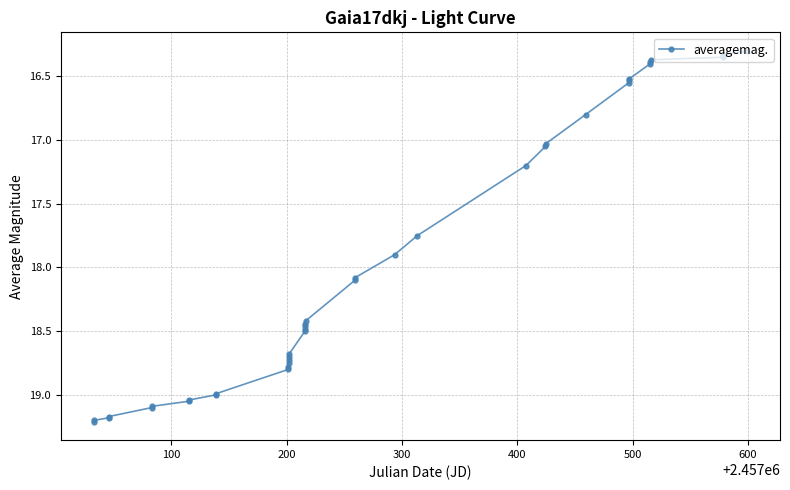

What is the value of the 3rd point from the left?

19.2